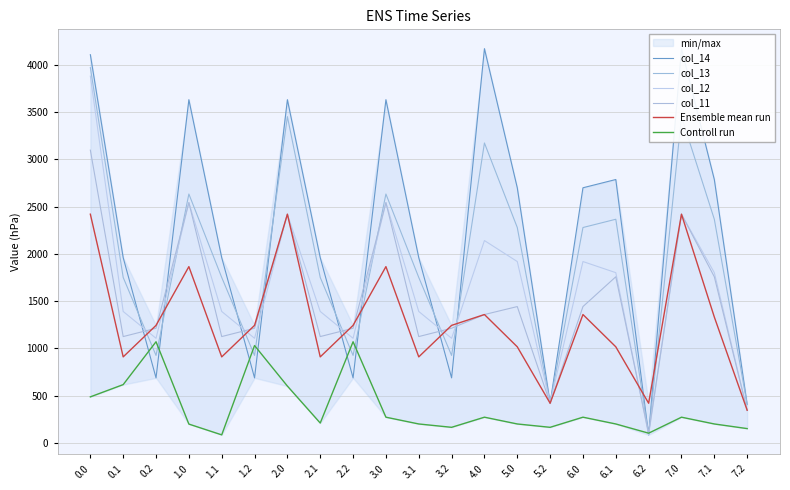

Reading right to left, what are all the values shown in this chart?

col_14: 7.2=404.8	7.1=2785.8	7.0=4170.7	6.2=83.4	6.1=2785.8	6.0=2698.4	5.2=418.3	5.0=2698.4	4.0=4170.7	3.2=686.4	3.1=1959.2	3.0=3630.7	2.2=686.4	2.1=1959.2	2.0=3630.7	1.2=686.4	1.1=1959.2	1.0=3630.7	0.2=686.4	0.1=1959.2	0.0=4106.8
col_13: 7.2=404.8	7.1=2365.2	7.0=3451.3	6.2=83.4	6.1=2365.2	6.0=2277.8	5.2=418.3	5.0=2277.8	4.0=3172.4	3.2=924.1	3.1=1749.5	3.0=2632.3	2.2=924.1	2.1=1749.5	2.0=3451.3	1.2=924.1	1.1=1749.5	1.0=2632.3	0.2=924.1	0.1=1749.5	0.0=3970.3
col_12: 7.2=344.2	7.1=1800.0	7.0=2418.8	6.2=83.4	6.1=1800.0	6.0=1917.7	5.2=418.3	5.0=1917.7	4.0=2139.8	3.2=1105.5	3.1=1389.4	3.0=2541.6	2.2=1105.5	2.1=1389.4	2.0=2418.8	1.2=1105.5	1.1=1389.4	1.0=2541.6	0.2=1105.5	0.1=1389.4	0.0=3879.6
col_11: 7.2=344.2	7.1=1756.4	7.0=2418.8	6.2=101.7	6.1=1756.4	6.0=1441.2	5.2=418.3	5.0=1441.2	4.0=1356.9	3.2=1211.8	3.1=1123.7	3.0=2541.6	2.2=1211.8	2.1=1123.7	2.0=2418.8	1.2=1211.8	1.1=1123.7	1.0=2541.6	0.2=1211.8	0.1=1123.7	0.0=3096.6
Ensemble mean run: 7.2=344.2	7.1=1330.4	7.0=2418.8	6.2=418.3	6.1=1015.2	6.0=1356.9	5.2=418.3	5.0=1015.2	4.0=1356.9	3.2=1242.1	3.1=908.7	3.0=1863.7	2.2=1242.1	2.1=908.7	2.0=2418.8	1.2=1242.1	1.1=908.7	1.0=1863.7	0.2=1242.1	0.1=908.7	0.0=2418.8
Controll run: 7.2=149.8	7.1=198.8	7.0=270.5	6.2=101.3	6.1=198.8	6.0=270.5	5.2=163.3	5.0=198.8	4.0=270.5	3.2=163.3	3.1=198.8	3.0=270.5	2.2=1068.8	2.1=208.5	2.0=599.8	1.2=1028.7	1.1=83.4	1.0=197.6	0.2=1068.8	0.1=615.4	0.0=485.6